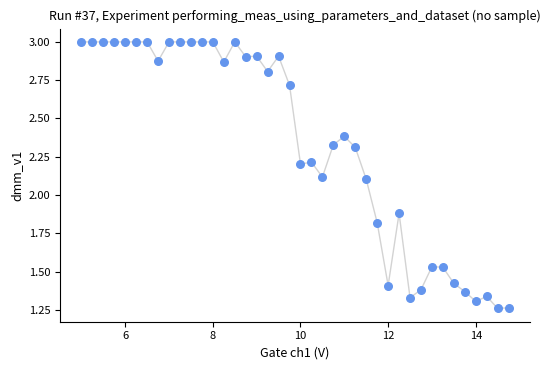

What is the range of X values (max minus min)?

9.8